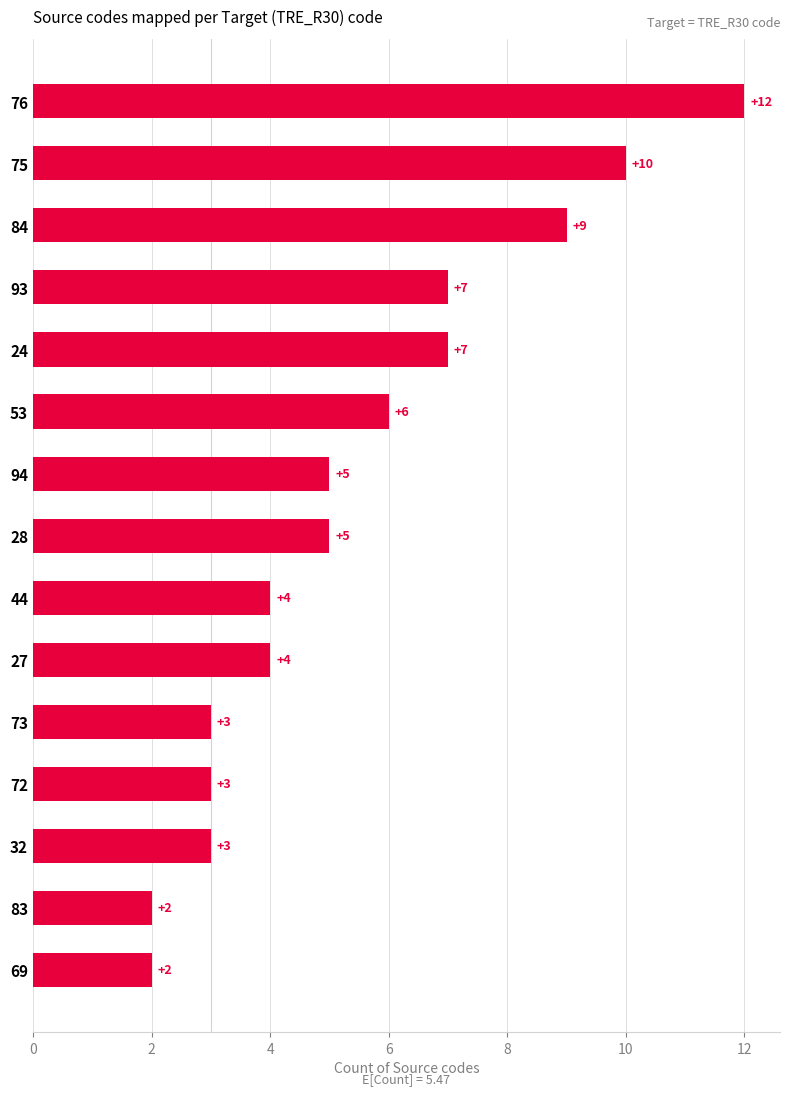

What is the maximum value shown in the chart?

12